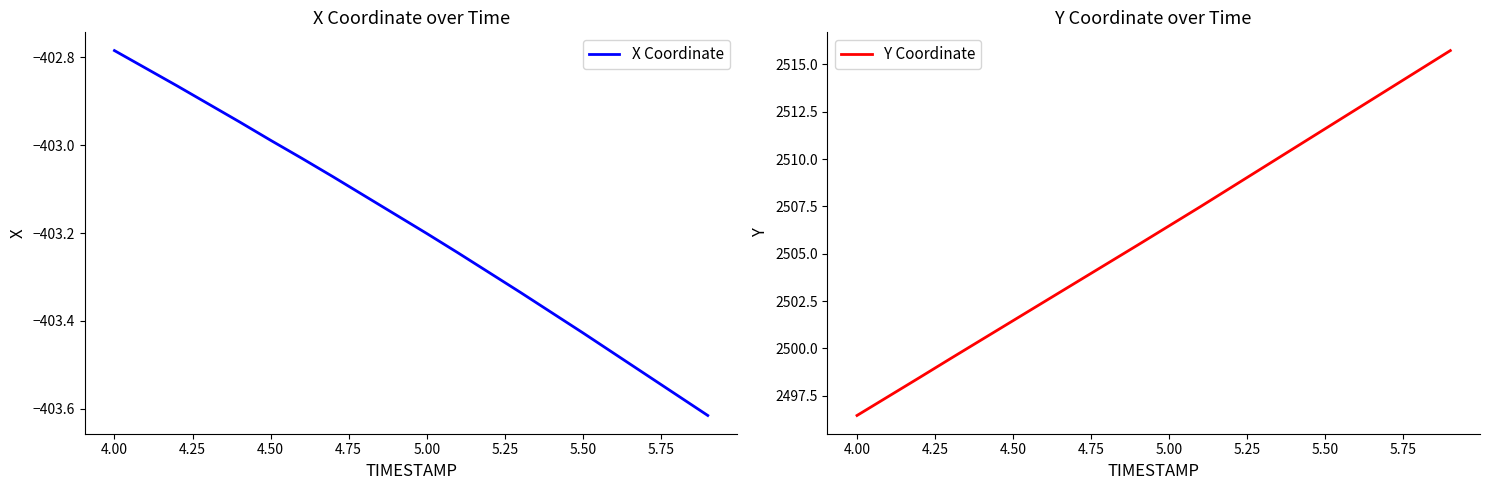

What value does the Y Coordinate series have at 5.50?

2511.6